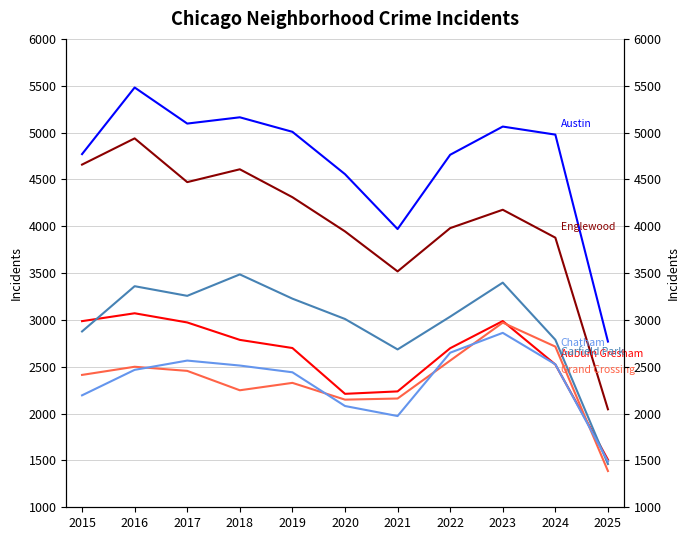

Which category has the highest value across all series?

2016